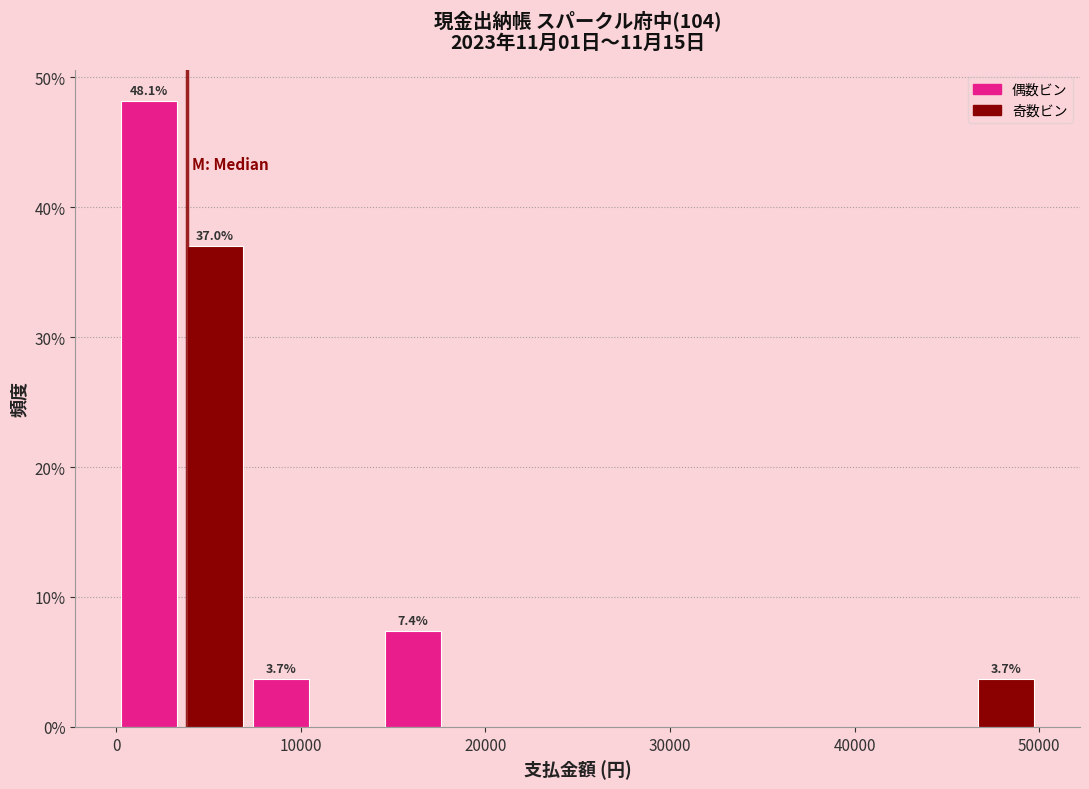

Read against the x-axis, roughly where is the centre of the tallest bar?

2000